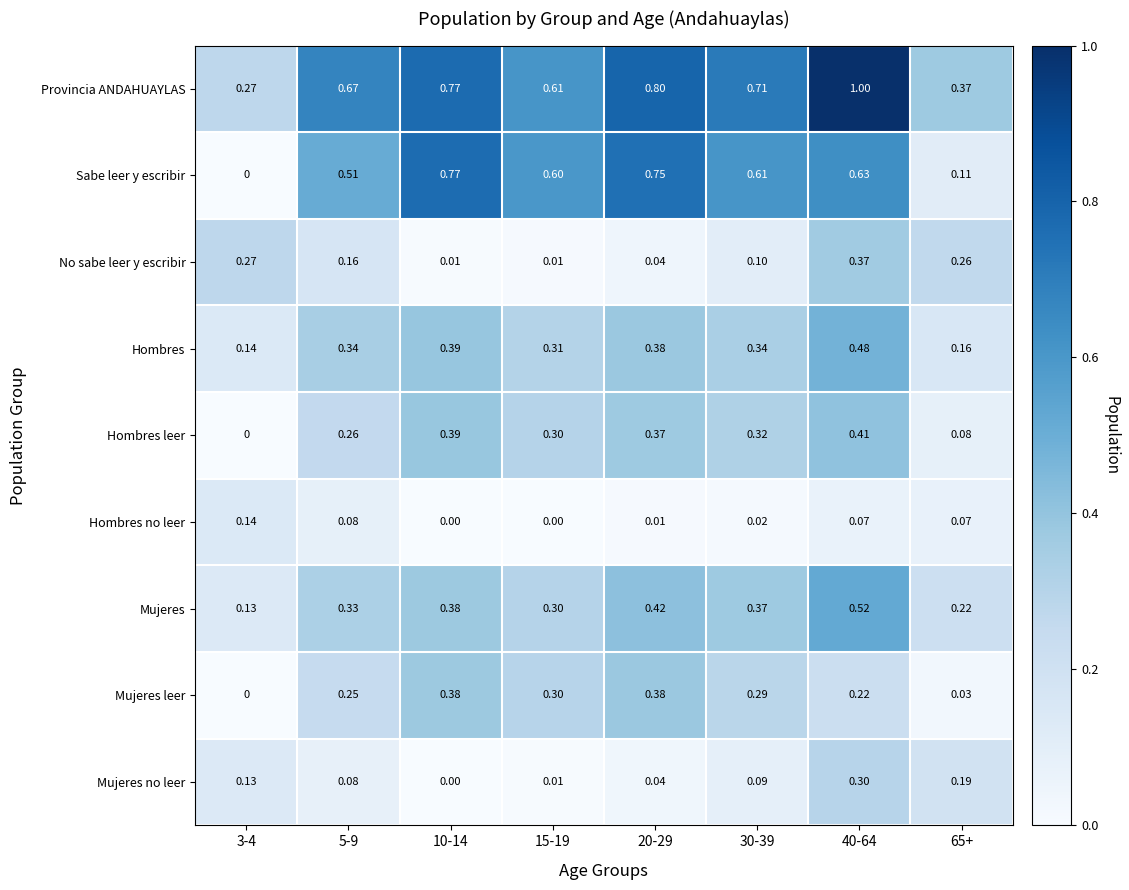

Which series has the largest range (max minus min)?

Sabe leer y escribir